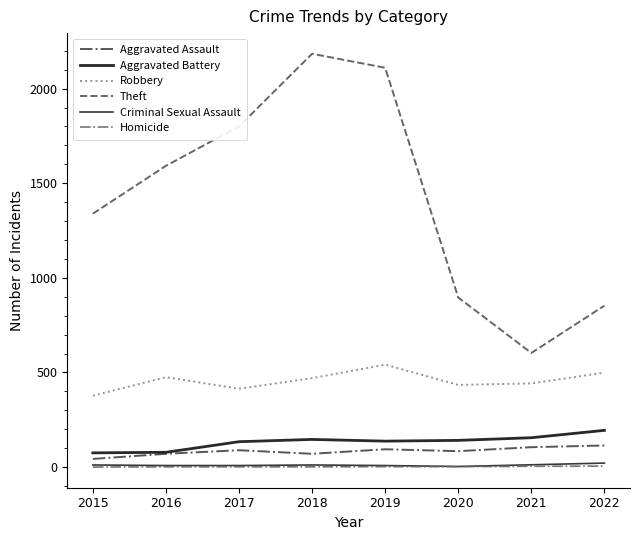

Reading left to right, extract all data points from this chart.

Aggravated Assault: 43	70	89	70	94	84	105	114
Aggravated Battery: 75	78	134	146	137	141	155	194
Robbery: 377	475	414	470	541	434	442	499
Theft: 1339	1592	1800	2184	2110	896	603	853
Criminal Sexual Assault: 11	8	8	11	8	3	12	21
Homicide: 0	1	1	1	2	2	4	5